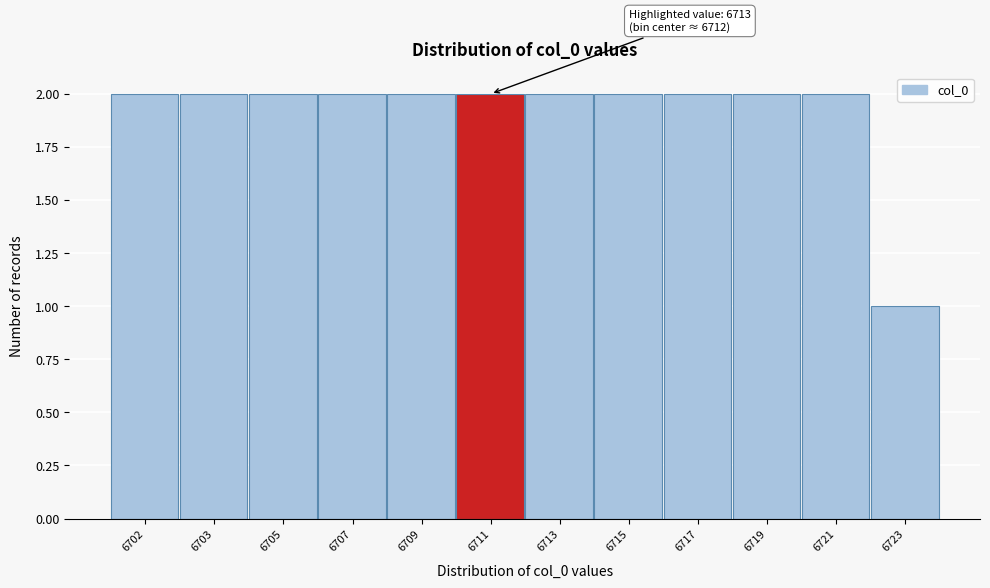

Reading left to right, list all the values displayed in this chart.

6702=2	6703=2	6705=2	6707=2	6709=2	6711=2	6713=2	6715=2	6717=2	6719=2	6721=2	6723=1